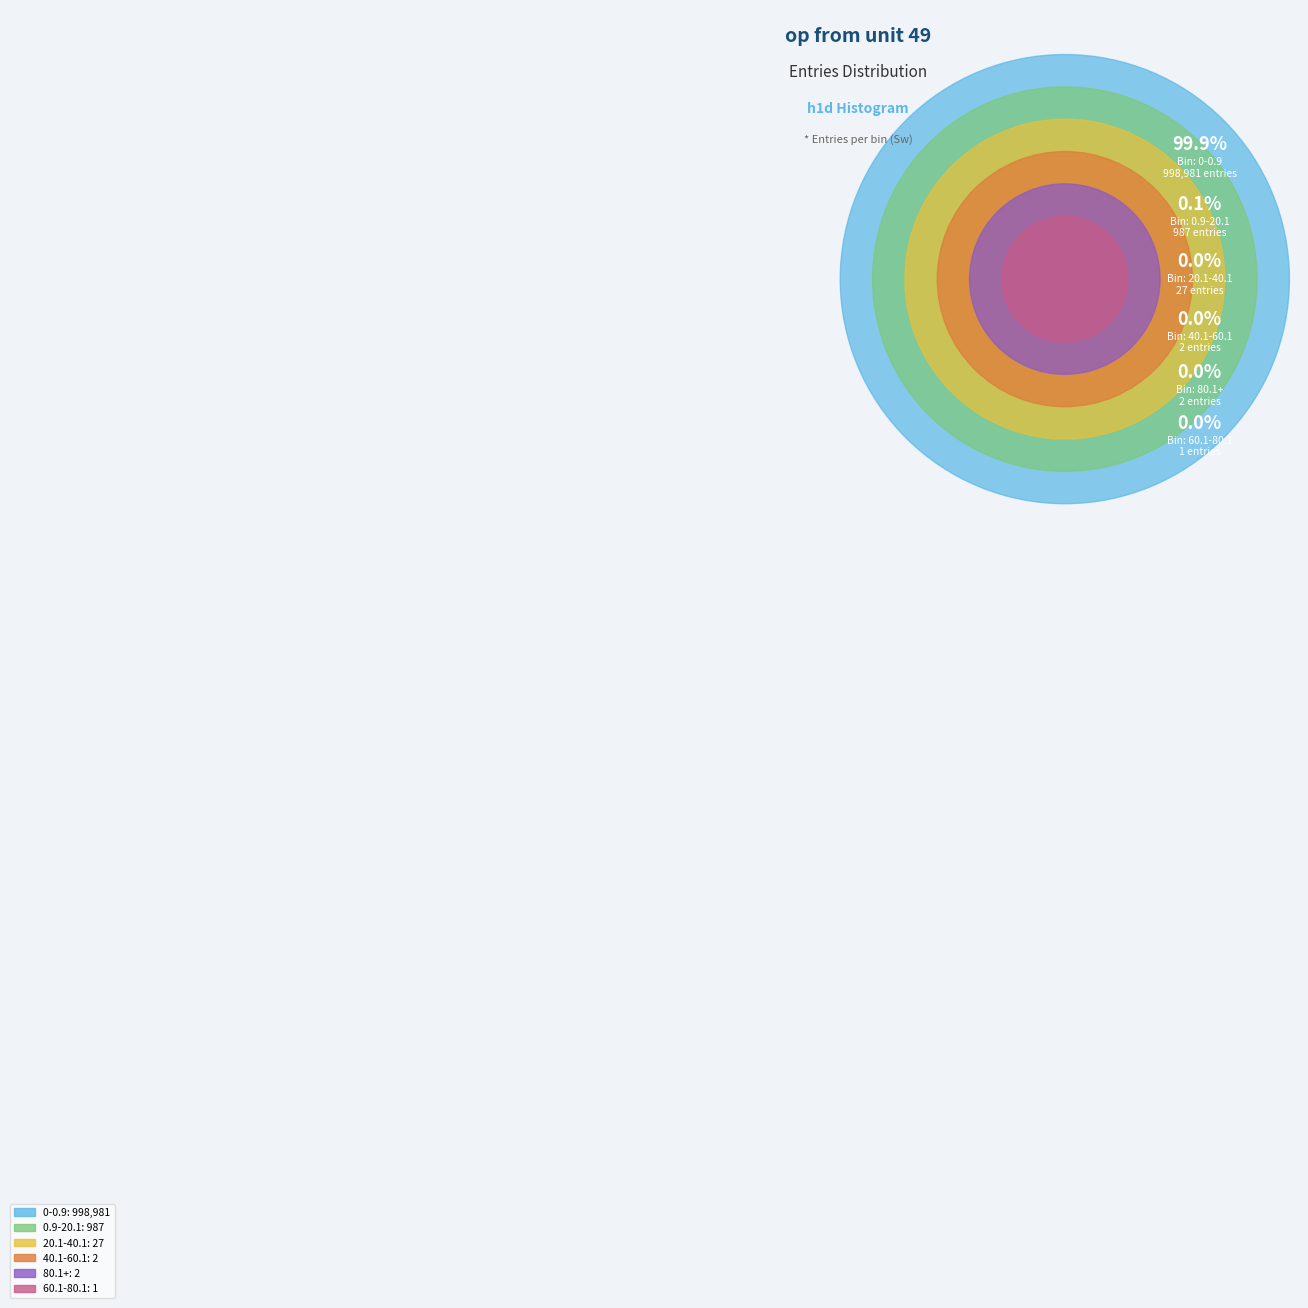

What percentage is the 0-0.9 slice, to the nearest percent?

100%